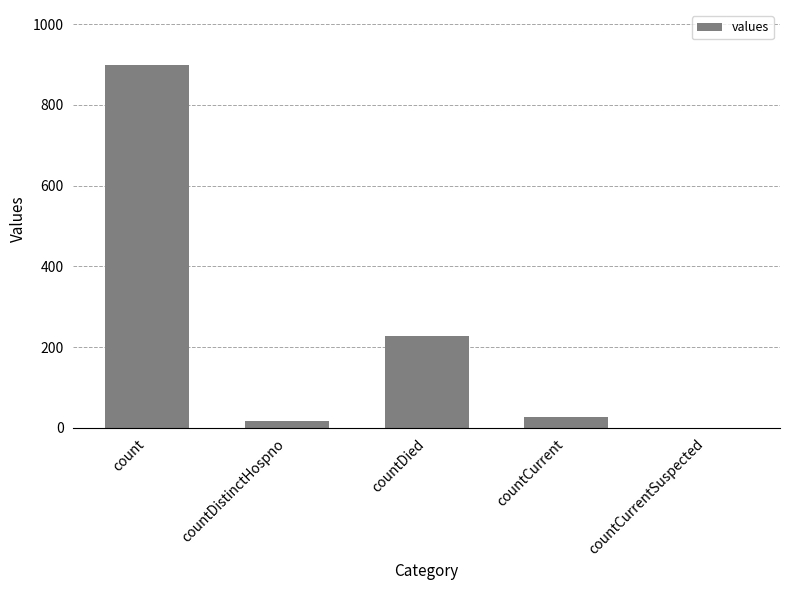

Is it true that the value at count is 900?

True